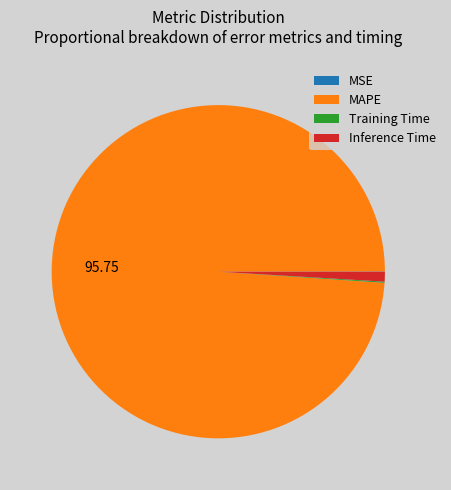

Which category has the biggest portion of the pie?

MAPE